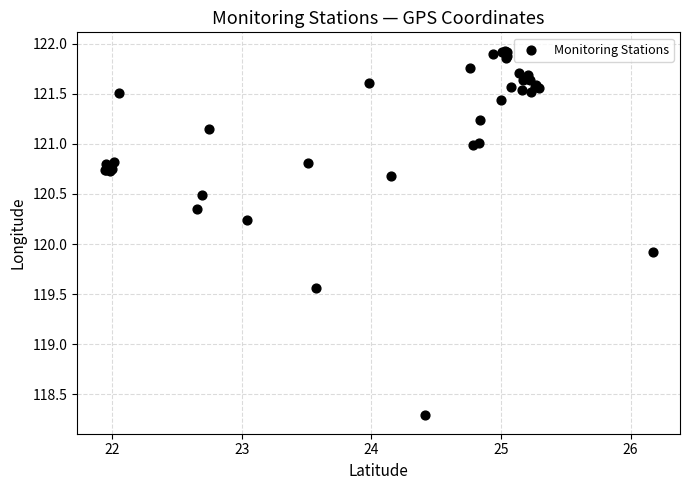

What Y value in the scatter plot is closest to 120?

119.9